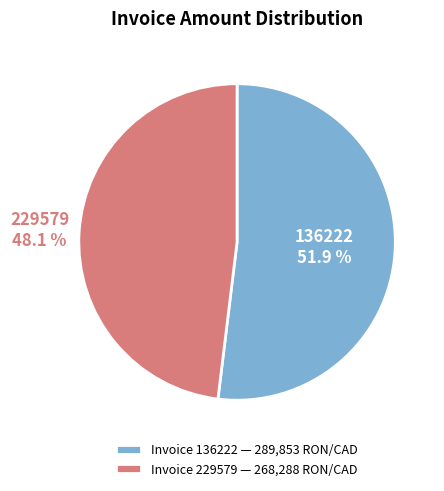

Is the sum of 229579 and 136222 greater than half?

Yes